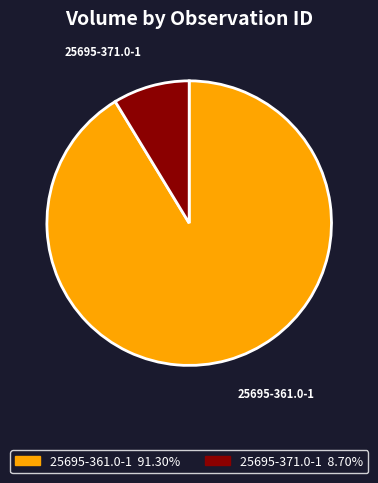

Does any single category account for the majority?

Yes